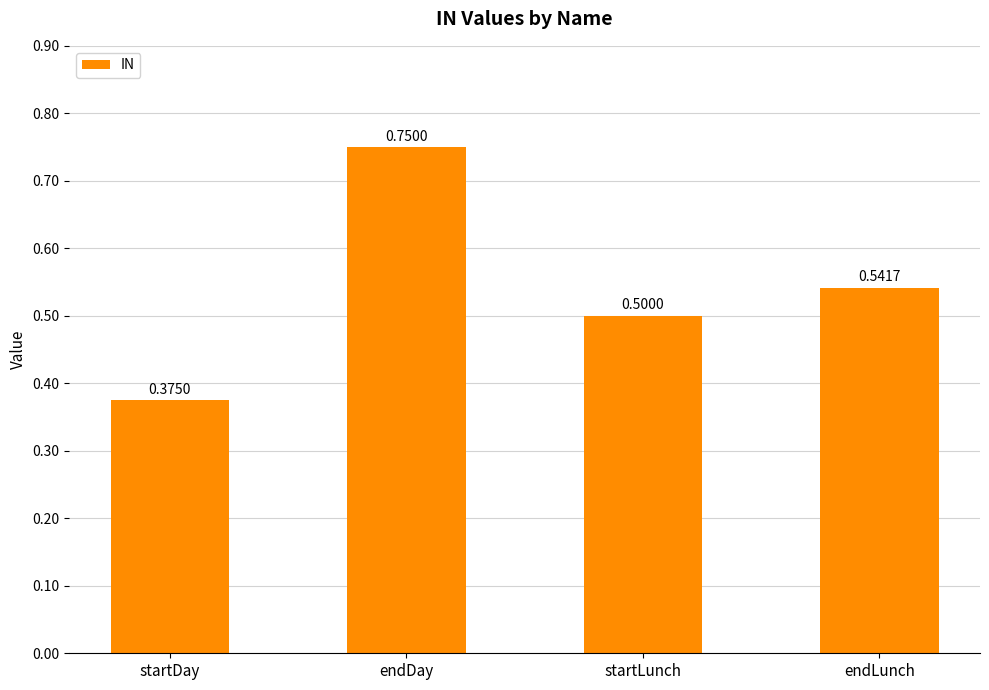

What is the label of the 2nd bar from the left?

endDay